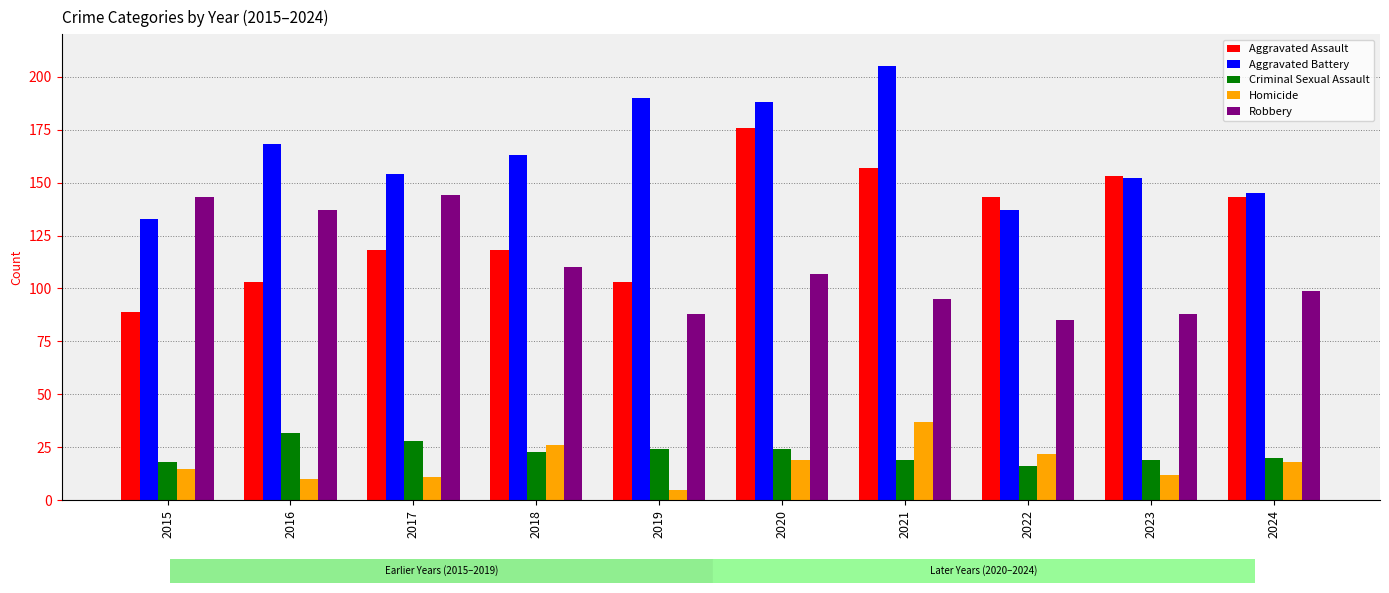

Which series has the largest total across all categories?

Aggravated Battery